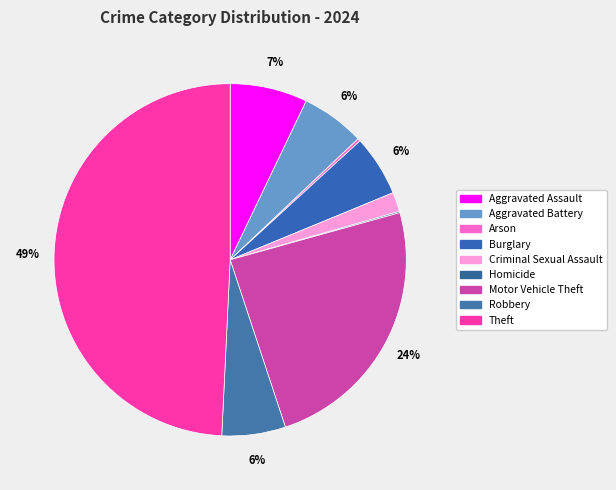

What percentage is the Motor Vehicle Theft slice, to the nearest percent?

24%